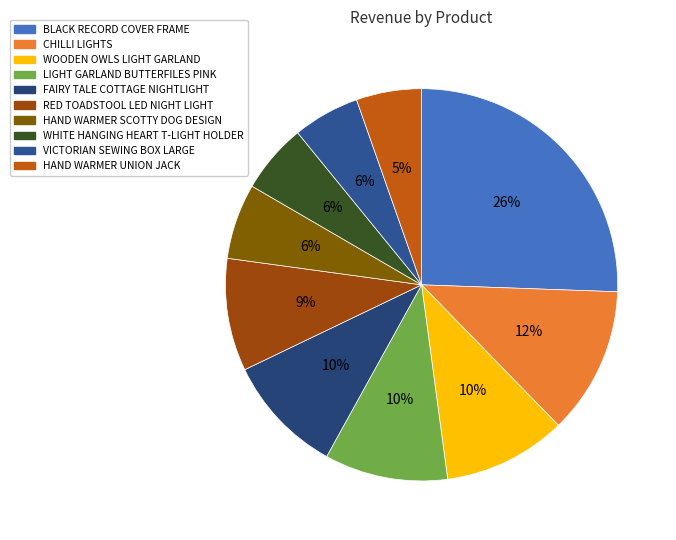

Is RED TOADSTOOL LED NIGHT LIGHT the majority of the pie?

No